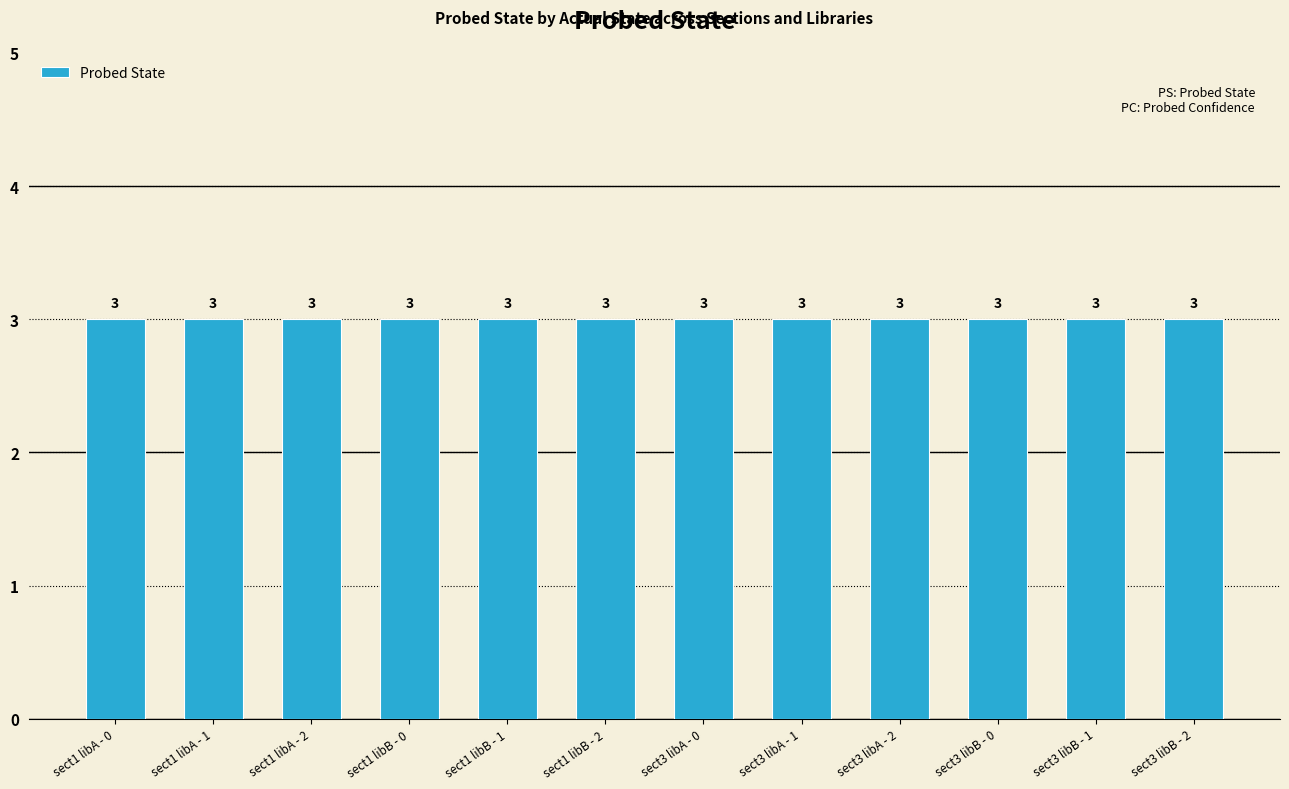

Which series has the largest range (max minus min)?

Probed State